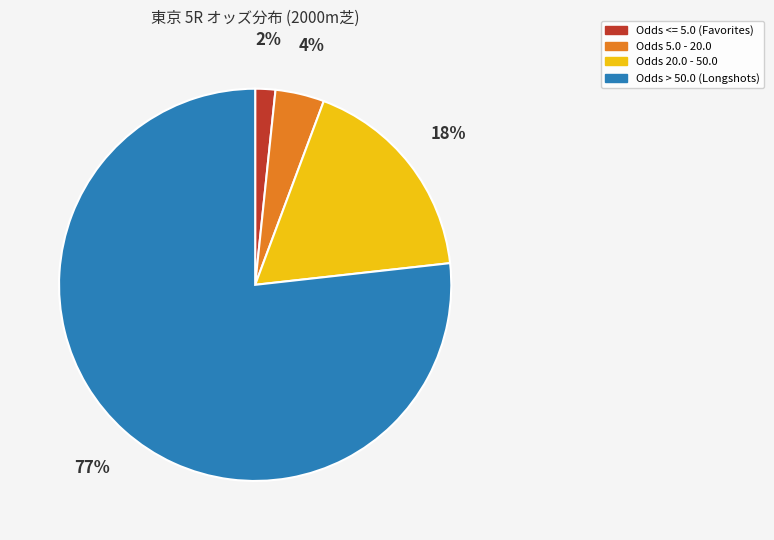

How many segments does this pie chart have?

4